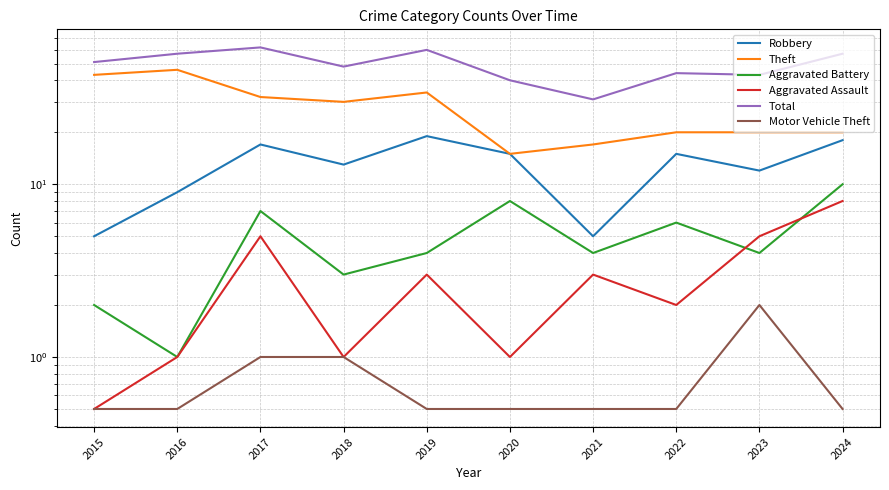

What is the average value of the Robbery series?

12.8